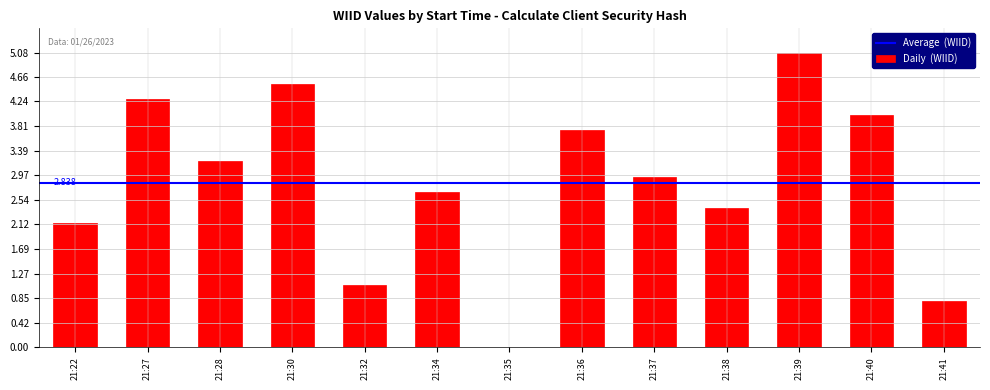

What is the difference between the maximum and minimum values?

5.1